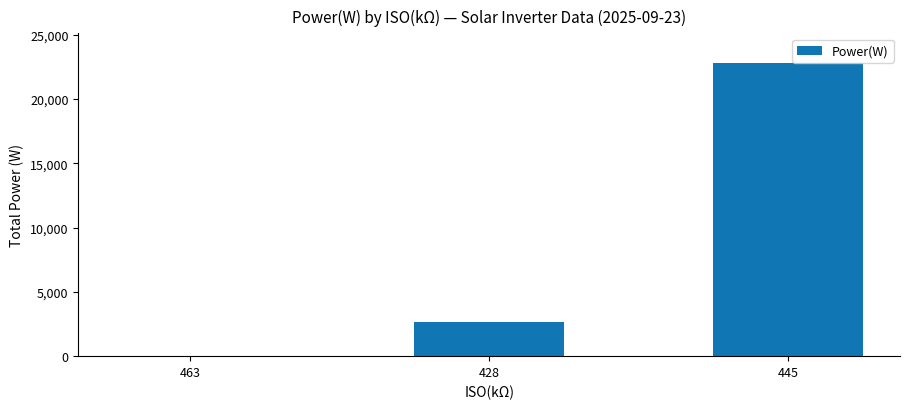

What is the sum of the values at 463 and 428?

2672